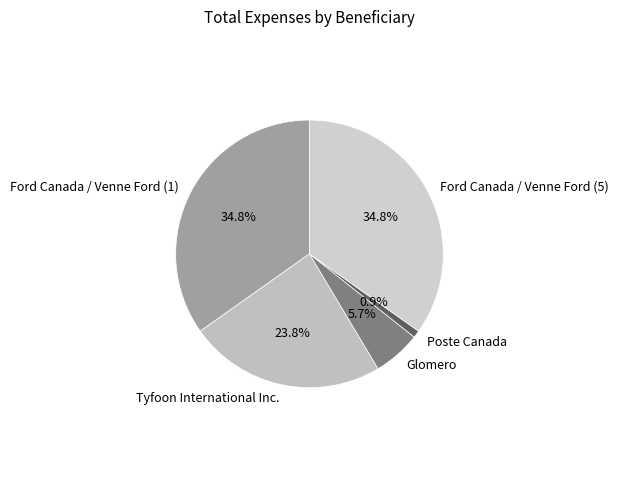

The Ford Canada / Venne Ford (5) slice represents 35% of the pie. True or false?

True